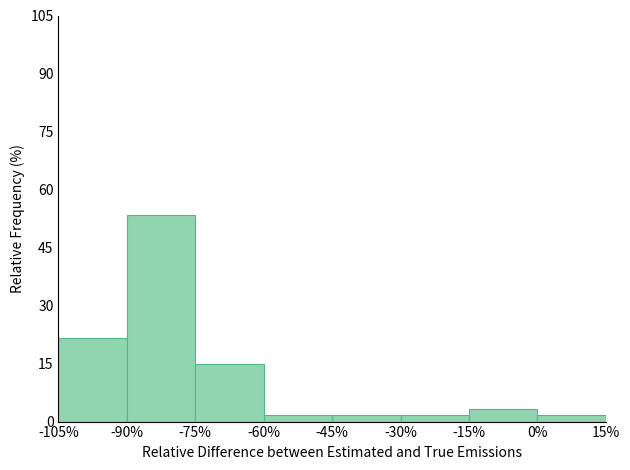

Which range on the x-axis has the tallest bar?

-90% to -75%